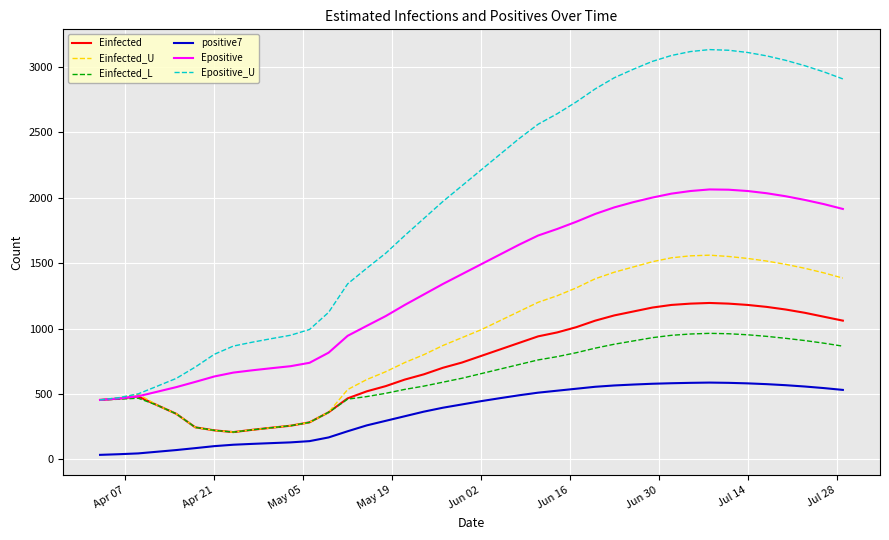

True or false: Epositive and positive7 intersect in this chart.

False